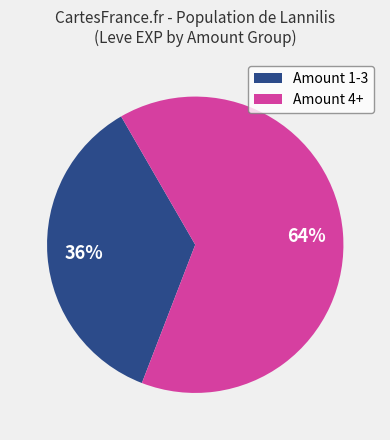

The Amount 4+ slice represents 64% of the pie. True or false?

True